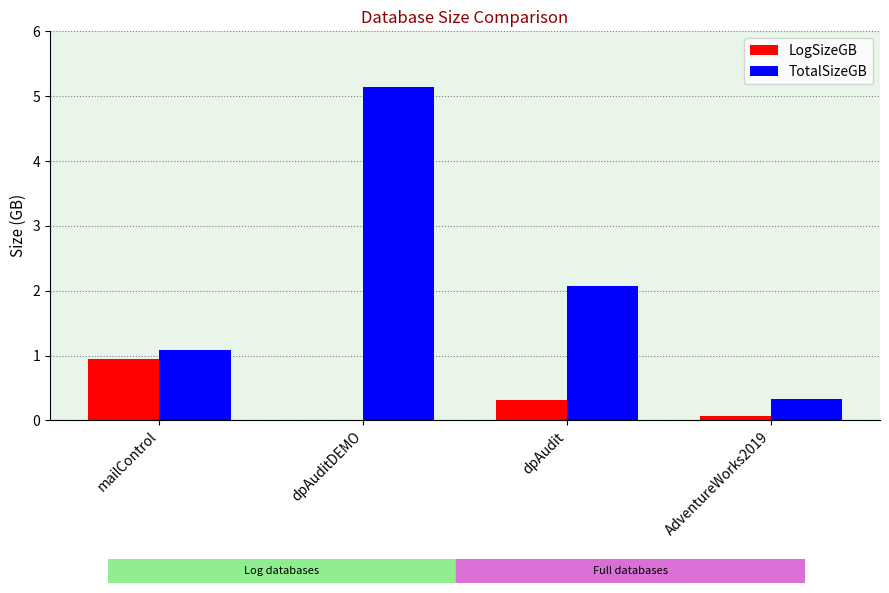

What is the average value of the TotalSizeGB series?

2.2